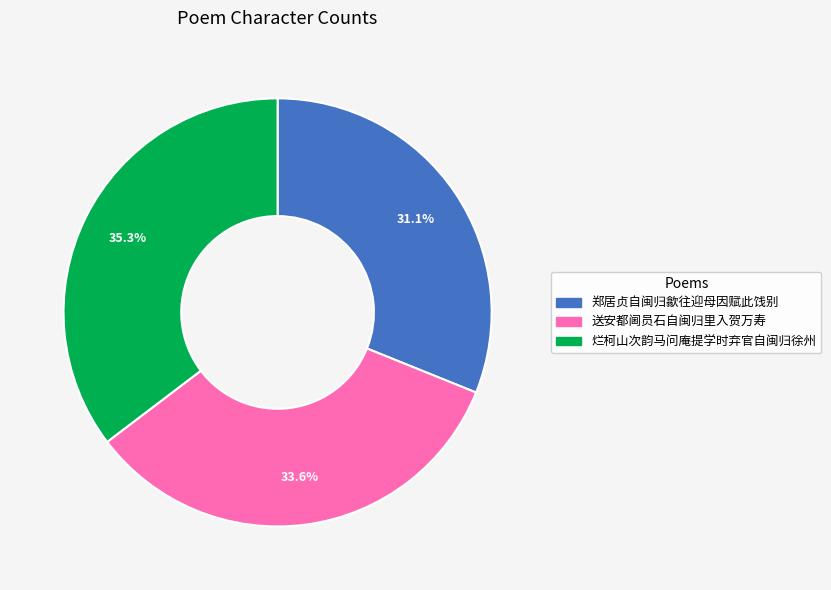

What percentage do 送安都阃员石自闽归里入贺万寿 and 烂柯山次韵马问庵提学时弃官自闽归徐州 together represent?

68.9%